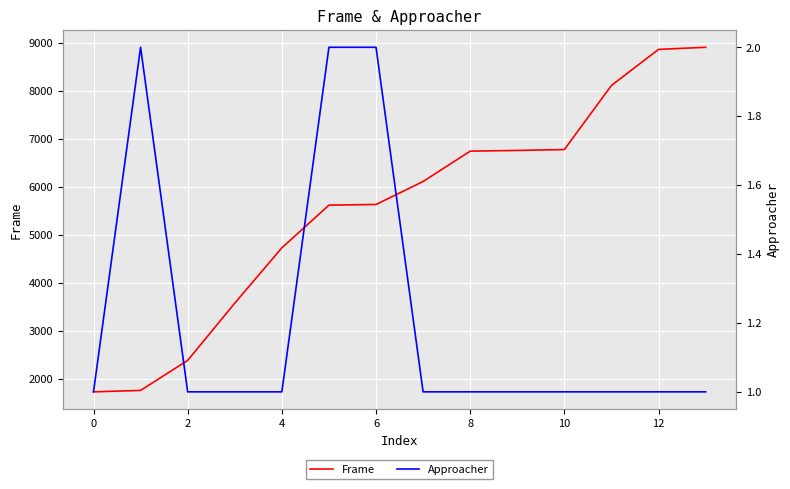

The value of Frame at 6 is 1548. True or false?

False